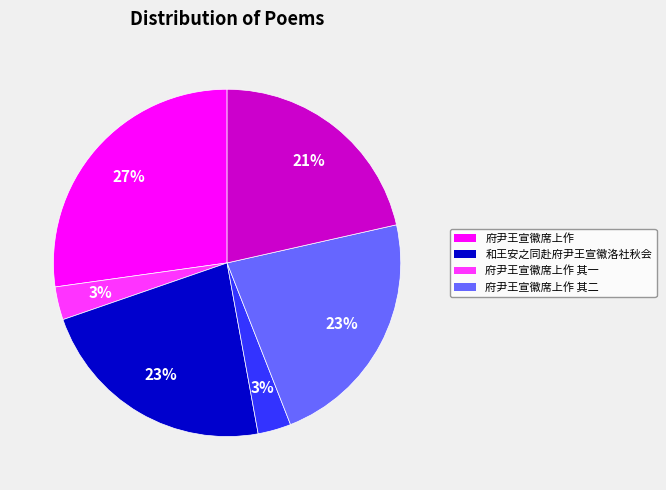

Count the number of slices in the pie.

6